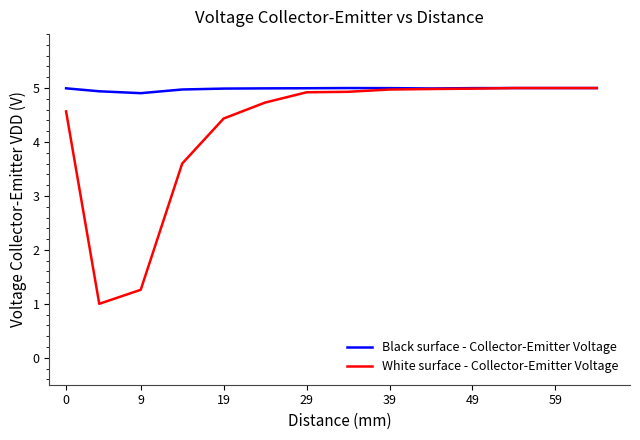

What is the minimum value for White surface - Collector-Emitter Voltage?

1.0